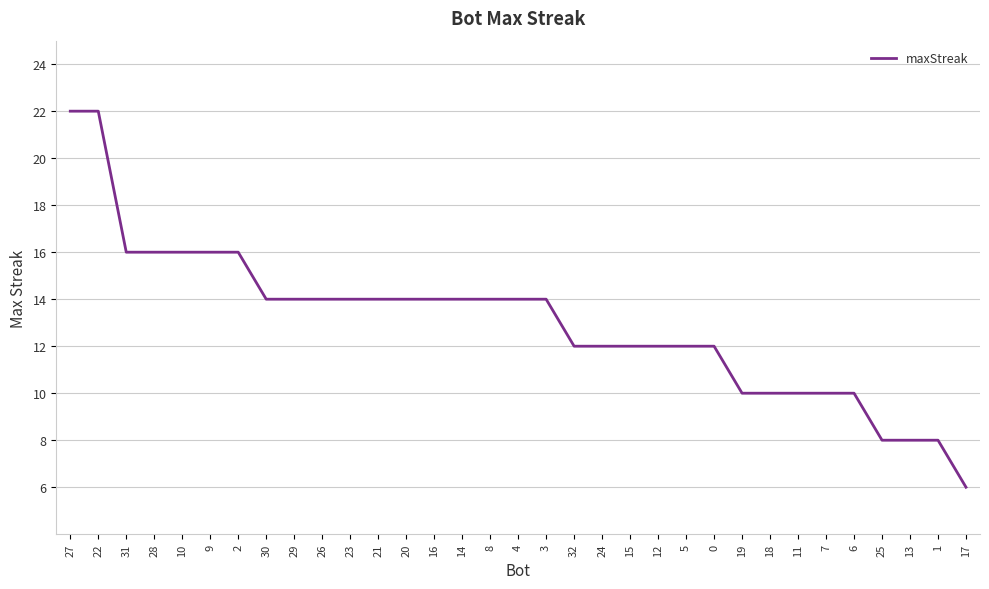

What is the greatest value displayed?

22